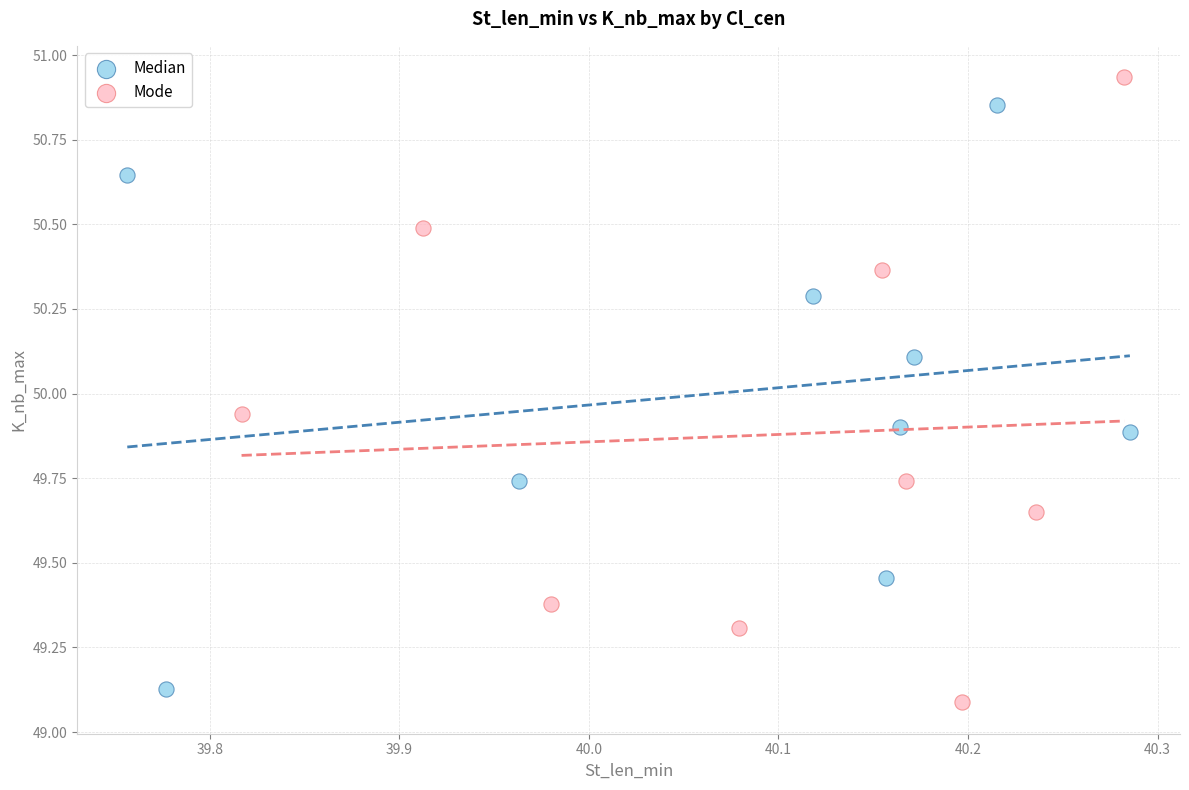

Which series has the largest Y range (max minus min)?

Mode